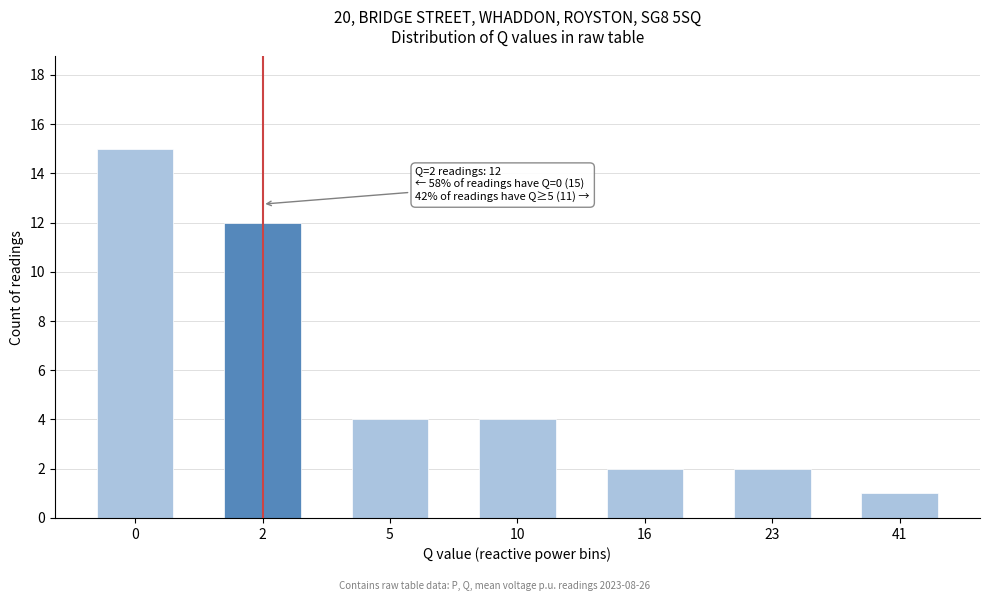

Reading left to right, list all the values displayed in this chart.

0=15	2=12	5=4	10=4	16=2	23=2	41=1